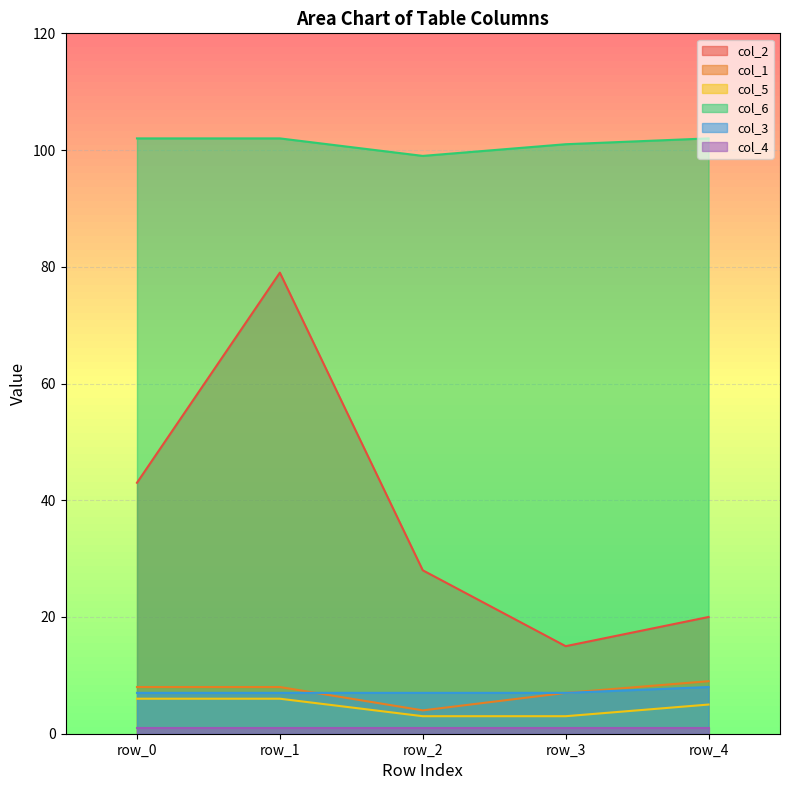

Which series has the widest spread of values?

col_2